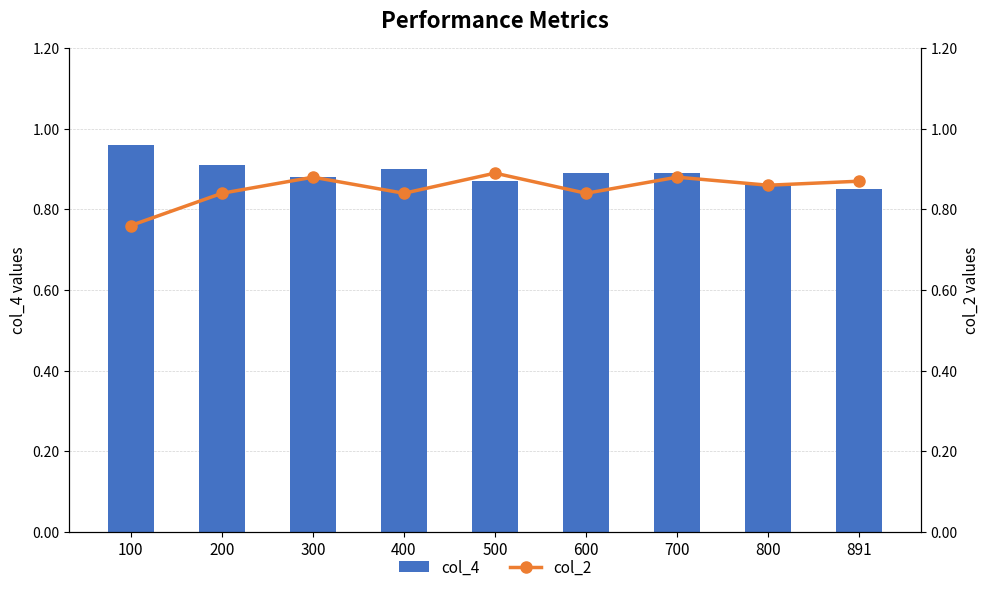

What is the difference between the second highest and minimum values in the col_4 series?

0.1